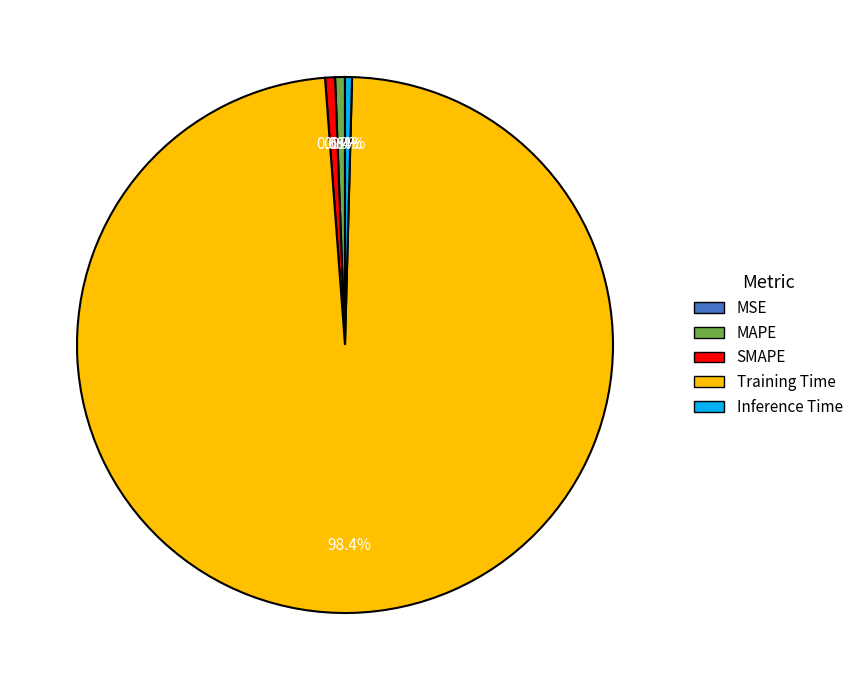

The MAPE slice represents 1% of the pie. True or false?

True